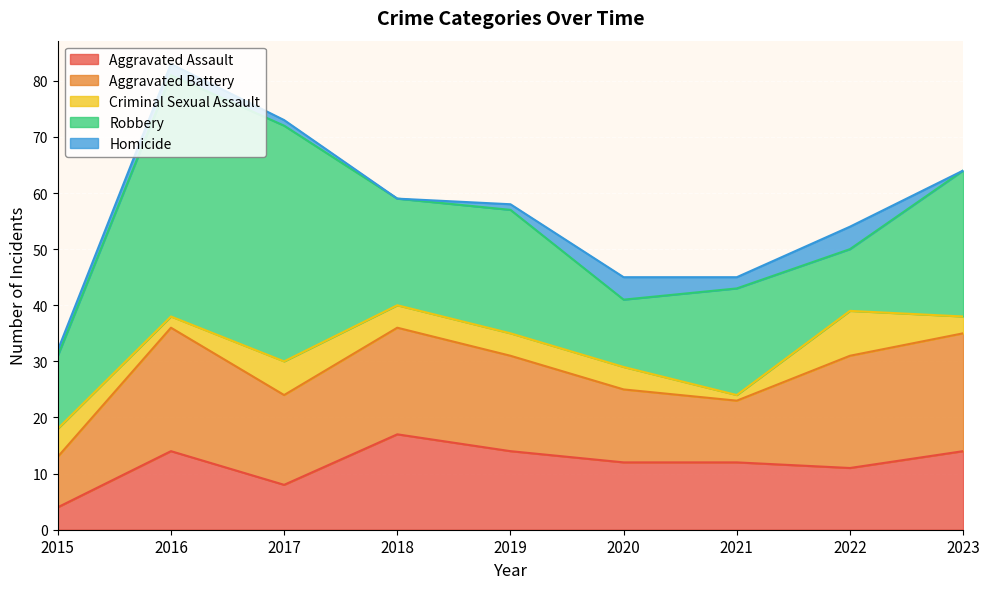

Which series has the largest total across all categories?

Robbery